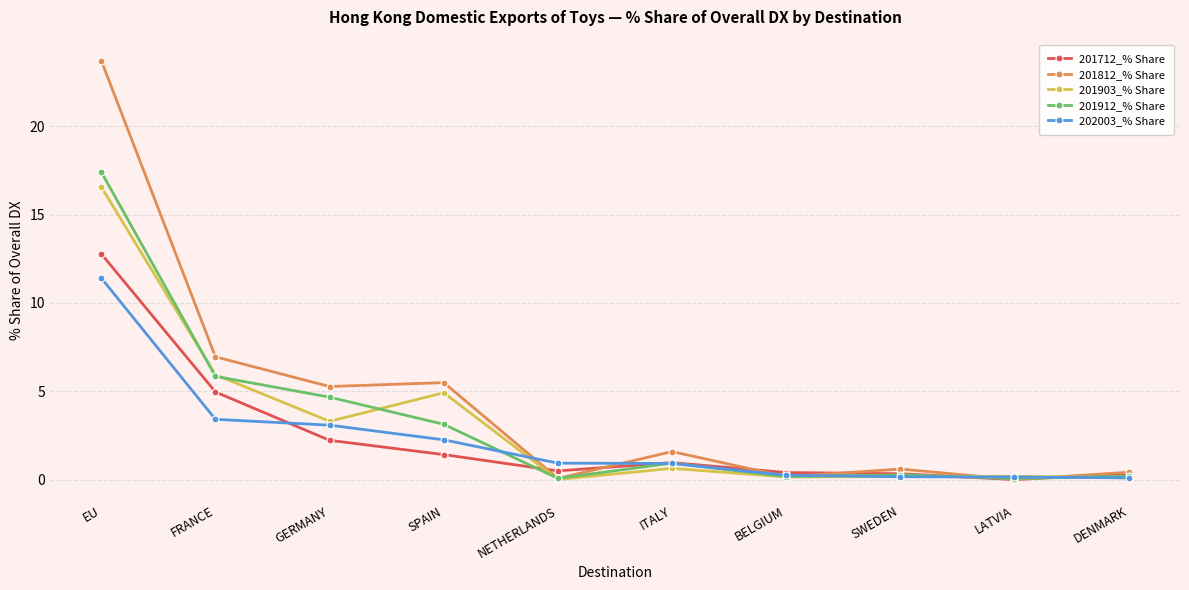

What is the label of the 6th point from the right?

NETHERLANDS